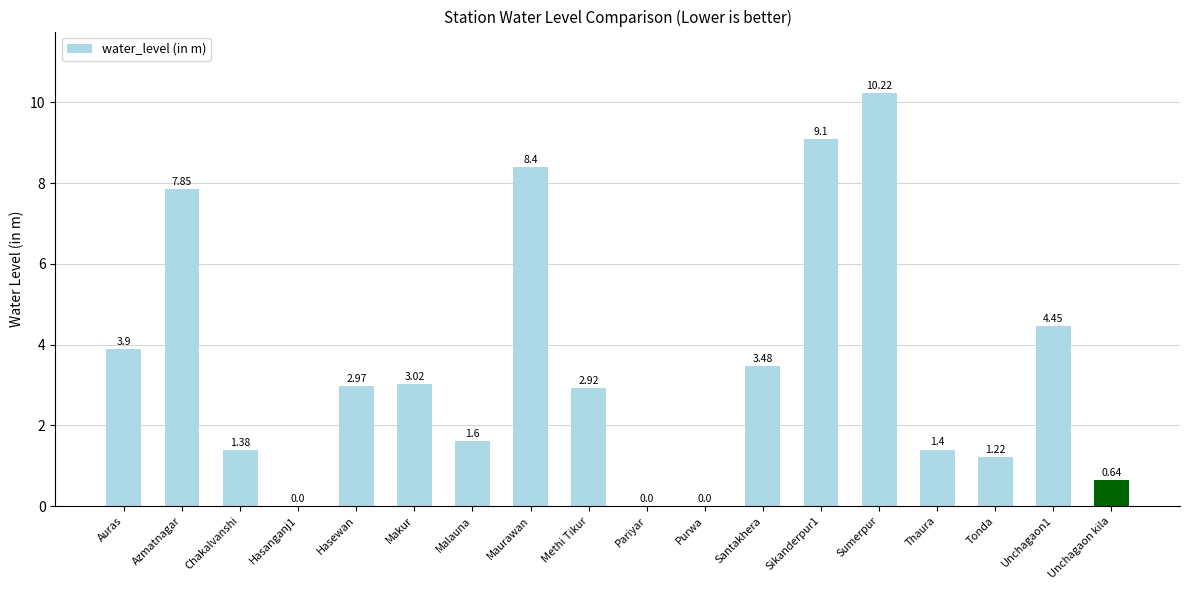

How many positive values are there?

15